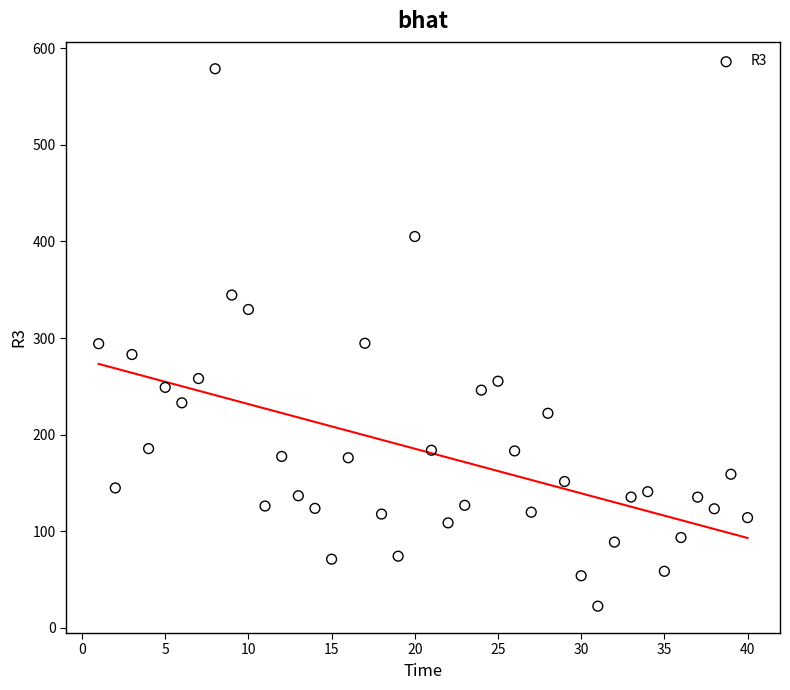

What is the range of X values (max minus min)?

39.0